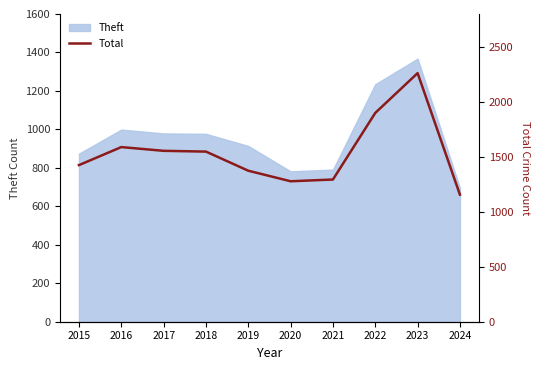

At which label does Theft reach its peak?

2023